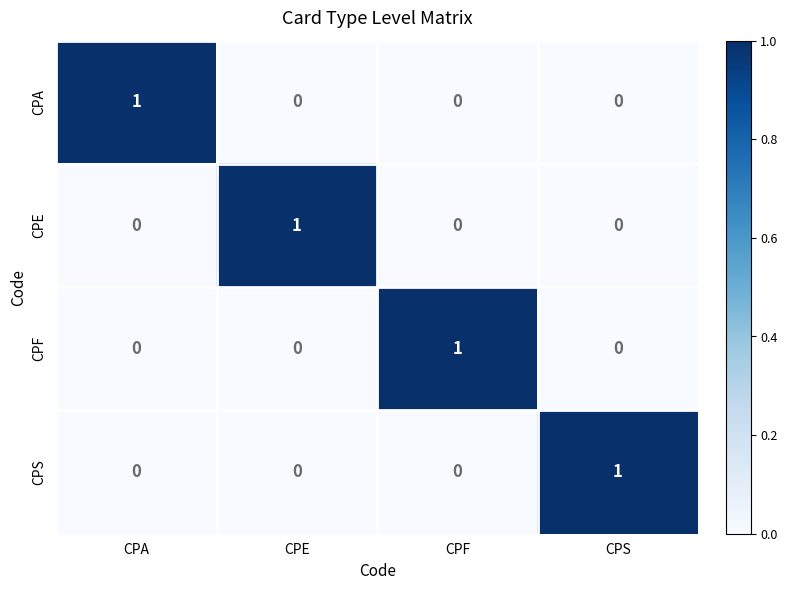

The value of CPF at CPE is 0. True or false?

True